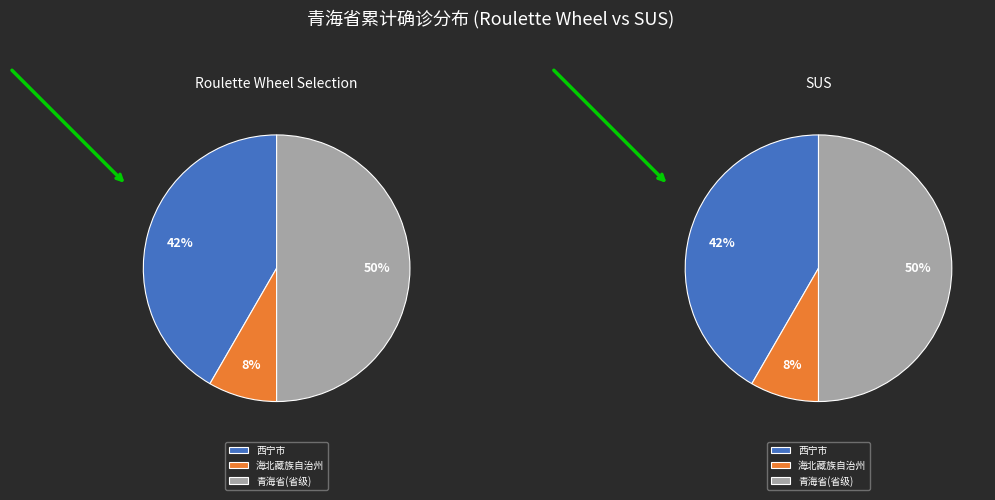

To the nearest percent, what is the combined percentage of 西宁市 and 青海省(省级)?

92%